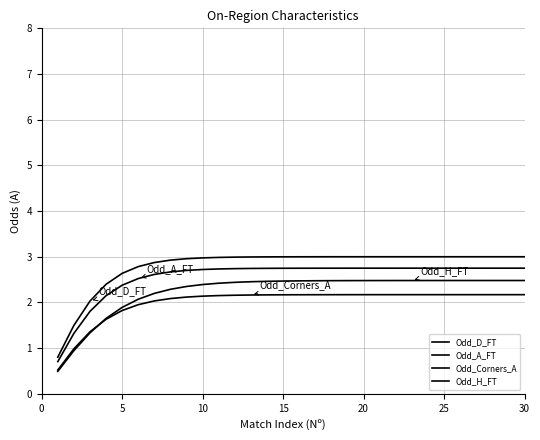

How many lines are shown in the chart?

4